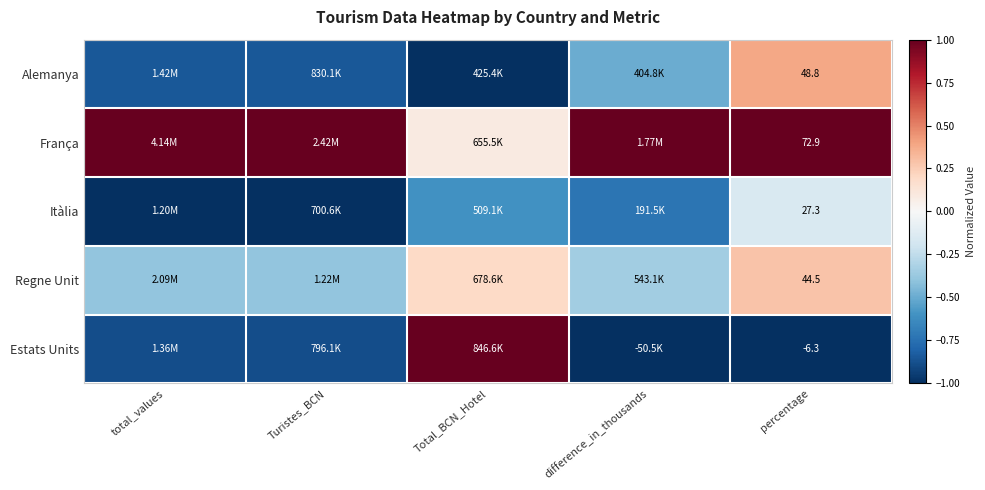

At percentage, list the series in order from smallest to largest.

Estats Units, Itàlia, Regne Unit, Alemanya, França